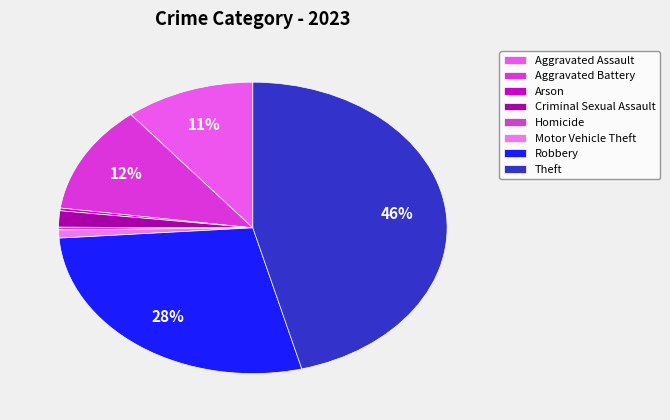

What is the change in value from Homicide to Theft?

+152